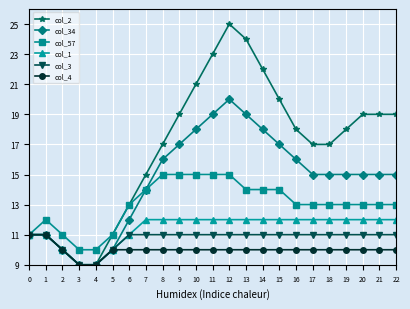

Reading left to right, transcribe all the data shown in this chart.

col_2: 0=11	1=11	2=10	3=9	4=9	5=11	6=13	7=15	8=17	9=19	10=21	11=23	12=25	13=24	14=22	15=20	16=18	17=17	18=17	19=18	20=19	21=19	22=19
col_34: 0=11	1=11	2=10	3=9	4=9	5=10	6=12	7=14	8=16	9=17	10=18	11=19	12=20	13=19	14=18	15=17	16=16	17=15	18=15	19=15	20=15	21=15	22=15
col_57: 0=11	1=12	2=11	3=10	4=10	5=11	6=13	7=14	8=15	9=15	10=15	11=15	12=15	13=14	14=14	15=14	16=13	17=13	18=13	19=13	20=13	21=13	22=13
col_1: 0=11	1=11	2=10	3=9	4=9	5=10	6=11	7=12	8=12	9=12	10=12	11=12	12=12	13=12	14=12	15=12	16=12	17=12	18=12	19=12	20=12	21=12	22=12
col_3: 0=11	1=11	2=10	3=9	4=9	5=10	6=11	7=11	8=11	9=11	10=11	11=11	12=11	13=11	14=11	15=11	16=11	17=11	18=11	19=11	20=11	21=11	22=11
col_4: 0=11	1=11	2=10	3=9	4=9	5=10	6=10	7=10	8=10	9=10	10=10	11=10	12=10	13=10	14=10	15=10	16=10	17=10	18=10	19=10	20=10	21=10	22=10